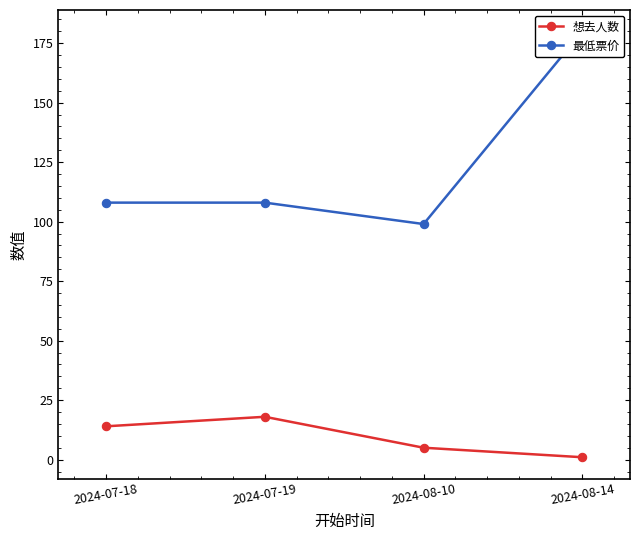

Where is 想去人数 nearest to the value 9?

2024-08-10